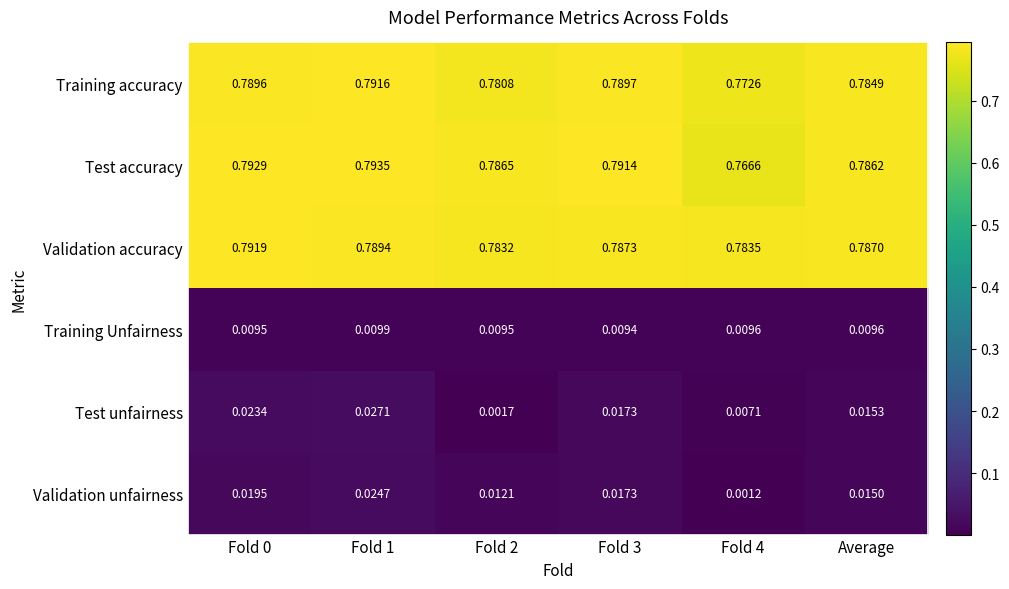

Is the value of Test unfairness at Fold 1 greater than the value of Training accuracy at Fold 1?

No